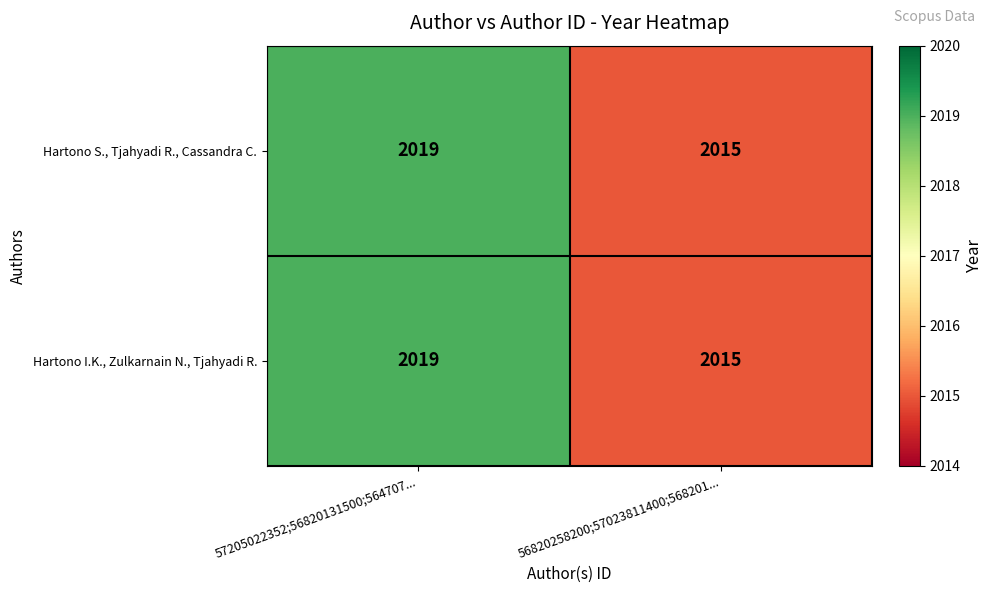

Reading right to left, list all the values displayed in this chart.

Hartono S., Tjahyadi R., Cassandra C.: 2015	2019
Hartono I.K., Zulkarnain N., Tjahyadi R.: 2015	2019